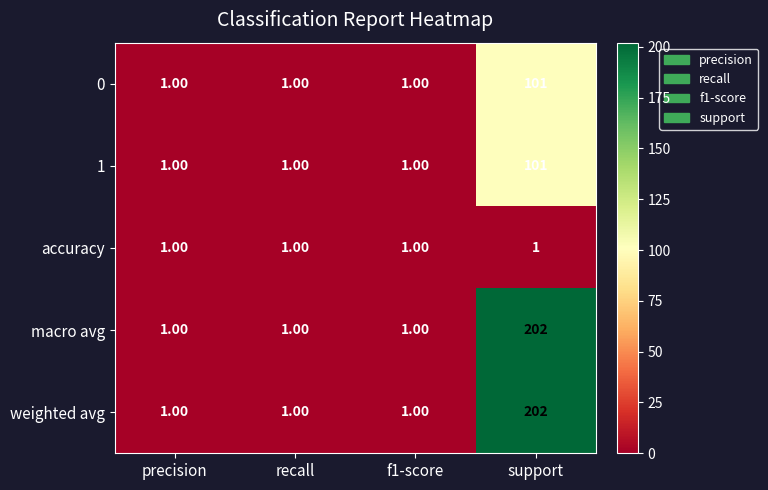

At which label does macro avg reach its peak?

support